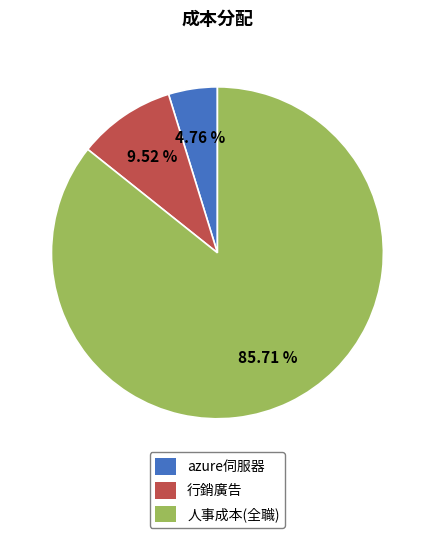

Is the sum of azure伺服器 and 行銷廣告 greater than half?

No